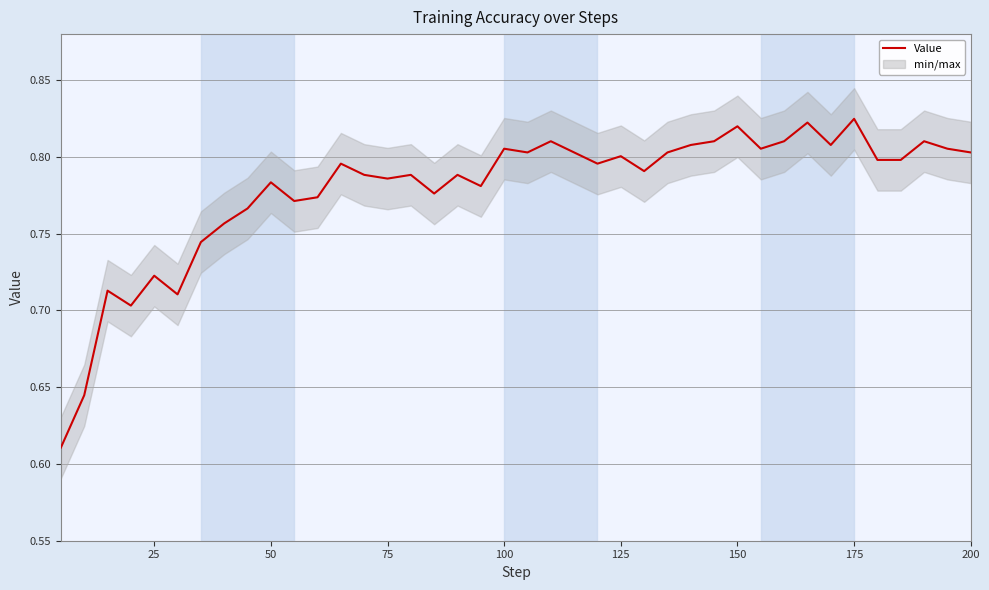

What is the difference between the maximum and minimum values?

0.2